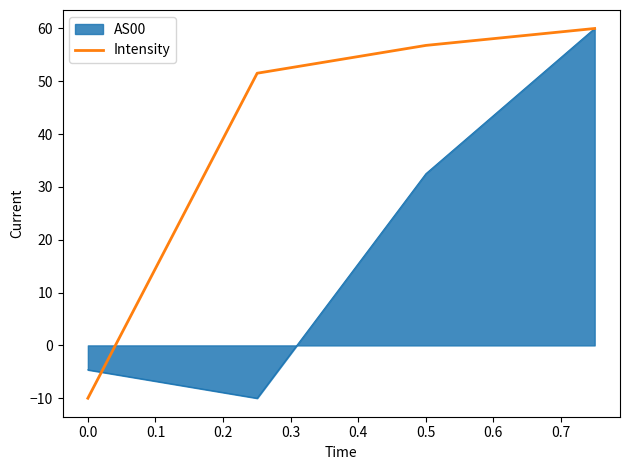

What is the greatest value displayed?

60.0